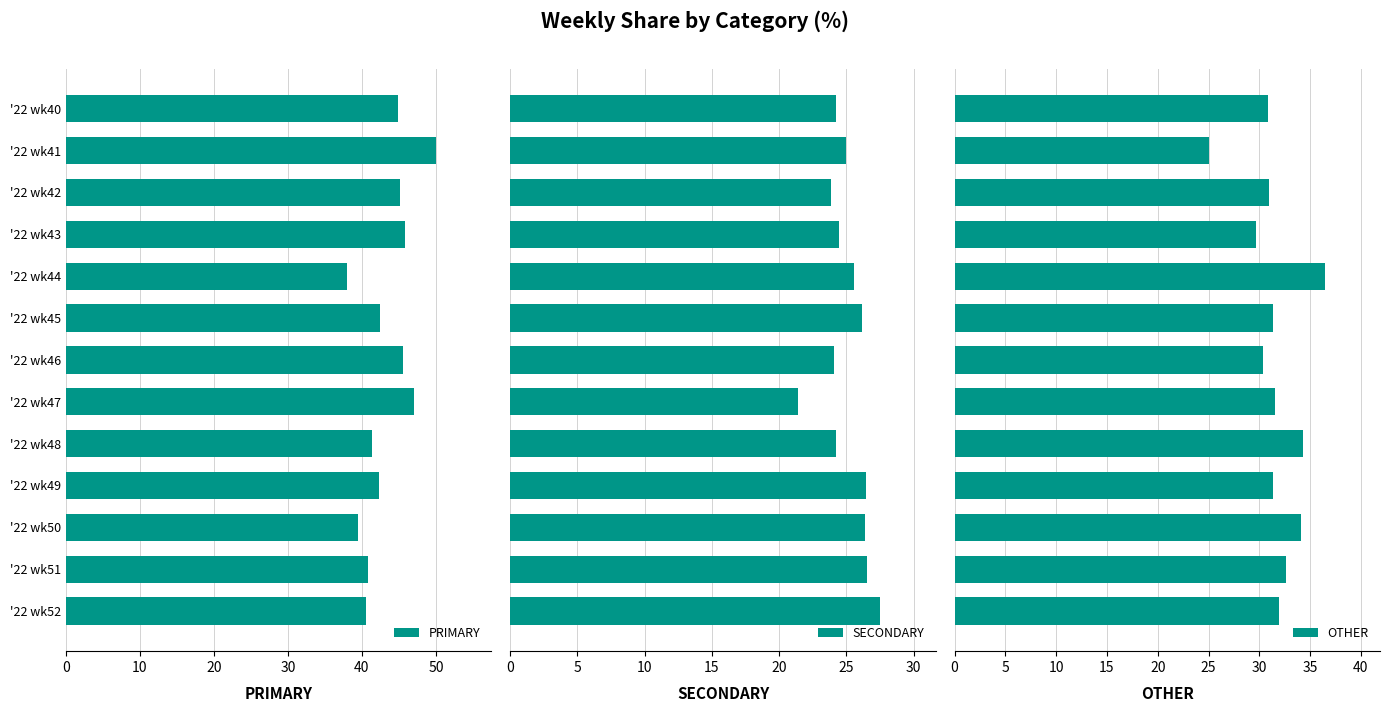

The PRIMARY series shows 45.8 at '22 wk43. True or false?

True